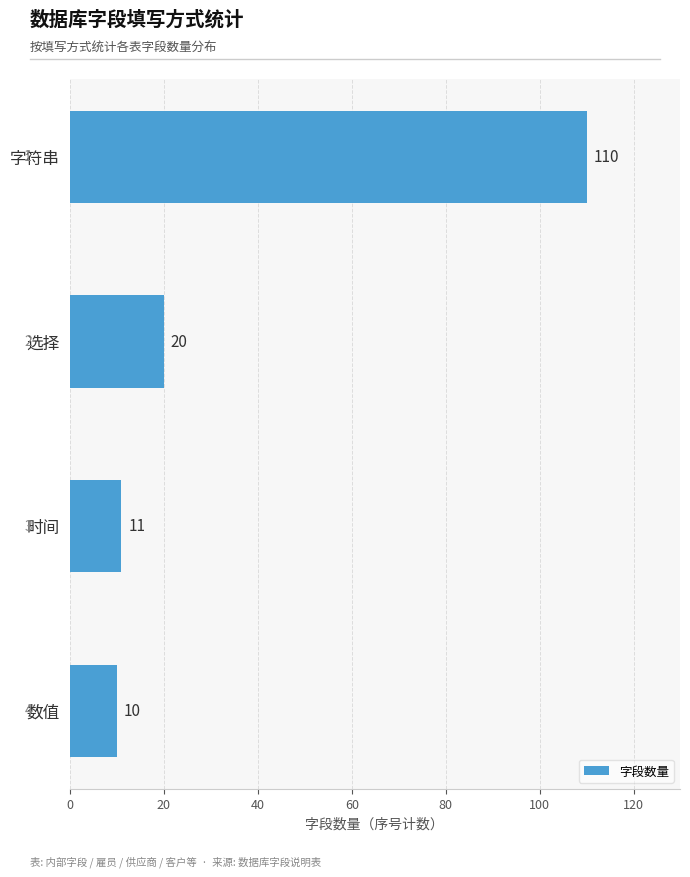

The value at 时间 is 11. True or false?

True